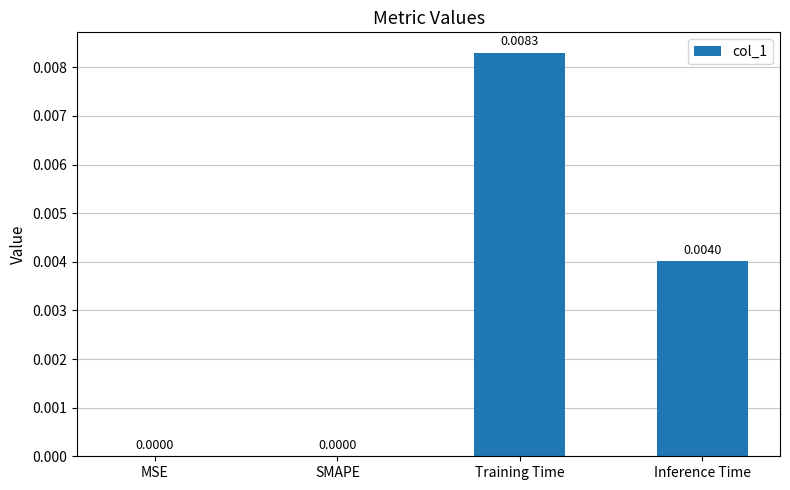

Which category has the highest value across all series?

Training Time